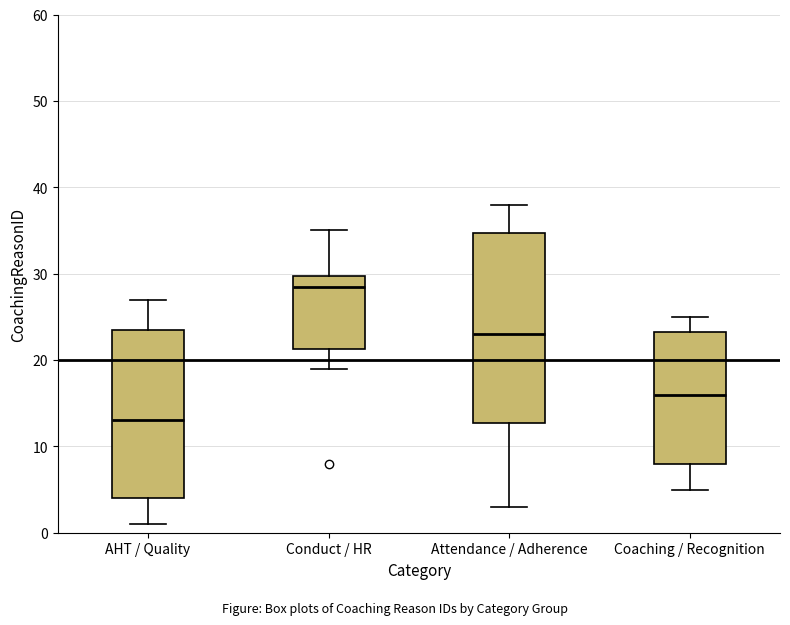

Reading left to right, read every box against the y-axis: the position of its median line, the range the box covers, and the ends of its whiskers. The values are not printed on the chart, so give them approximately, as read against the axis.

AHT / Quality: median 13, box 4 to 24, whiskers 1 to 27
Conduct / HR: median 29, box 21 to 30, whiskers 19 to 35
Attendance / Adherence: median 23, box 13 to 35, whiskers 3 to 38
Coaching / Recognition: median 16, box 8 to 23, whiskers 5 to 25